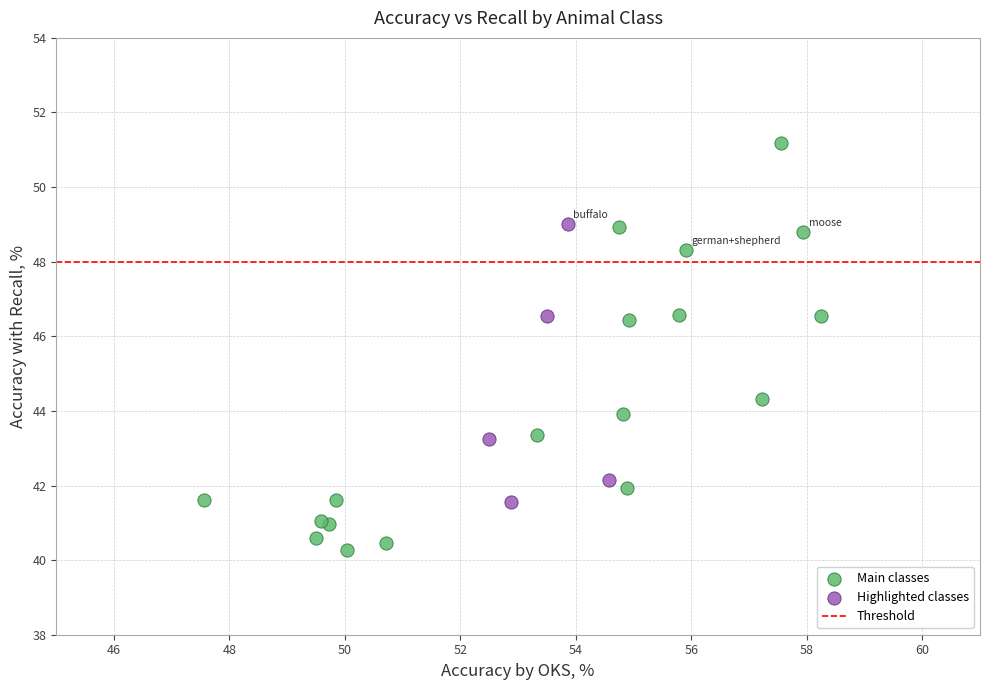

Which series reaches the minimum Y coordinate?

Main classes